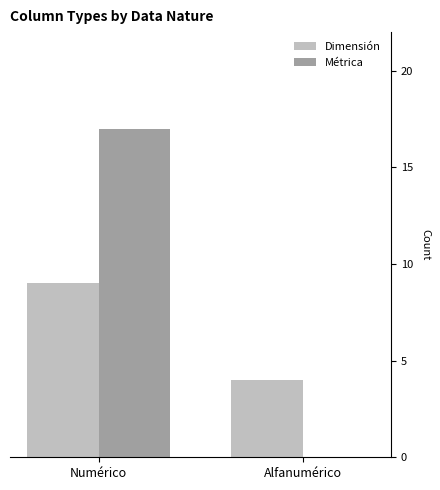

At which category is the sum across all series the highest?

Numérico